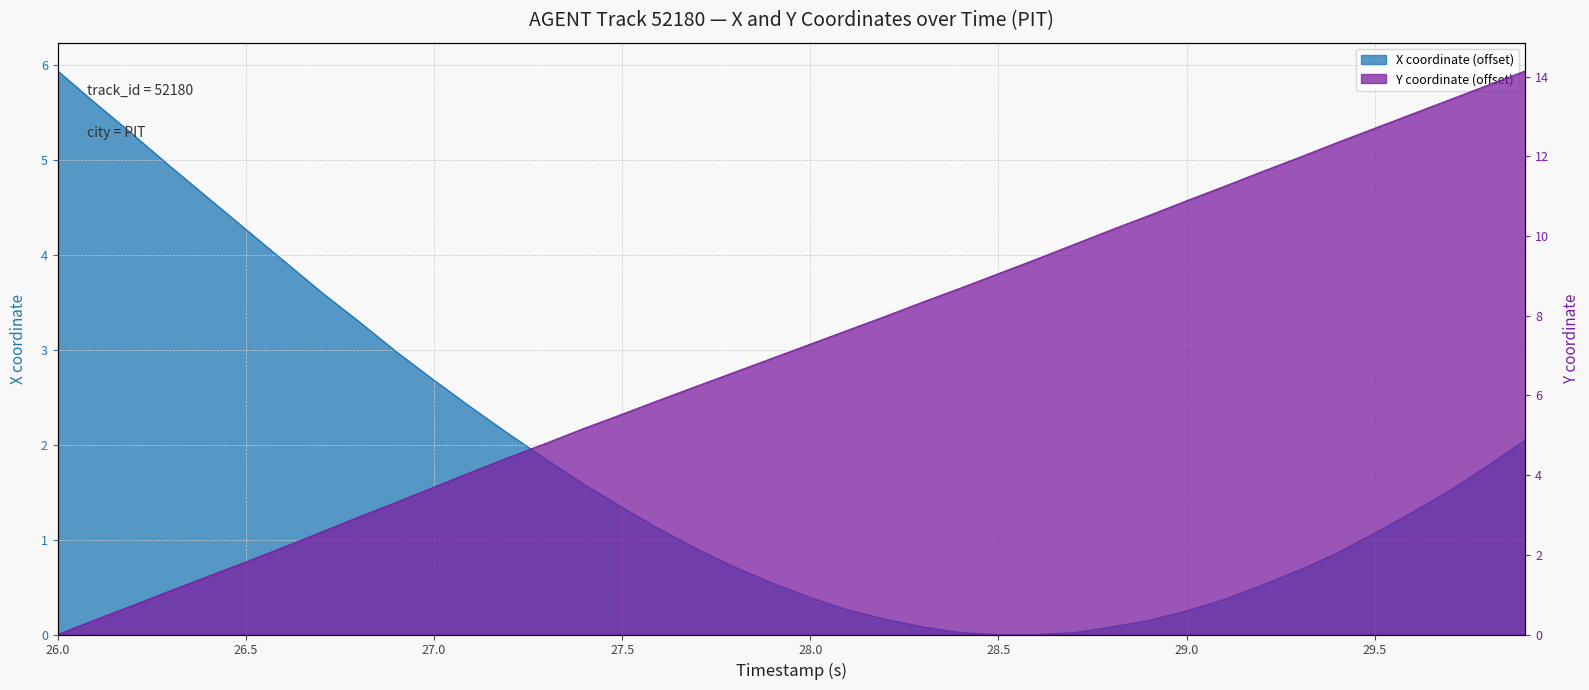

How many lines are shown in the chart?

2